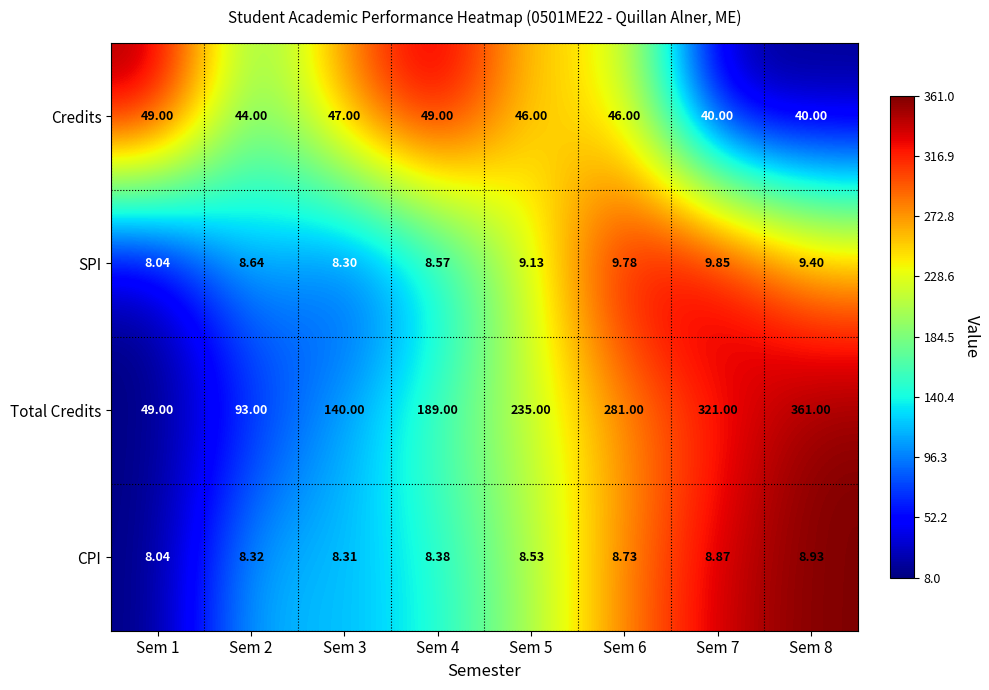

Which series has the largest range (max minus min)?

Total Credits